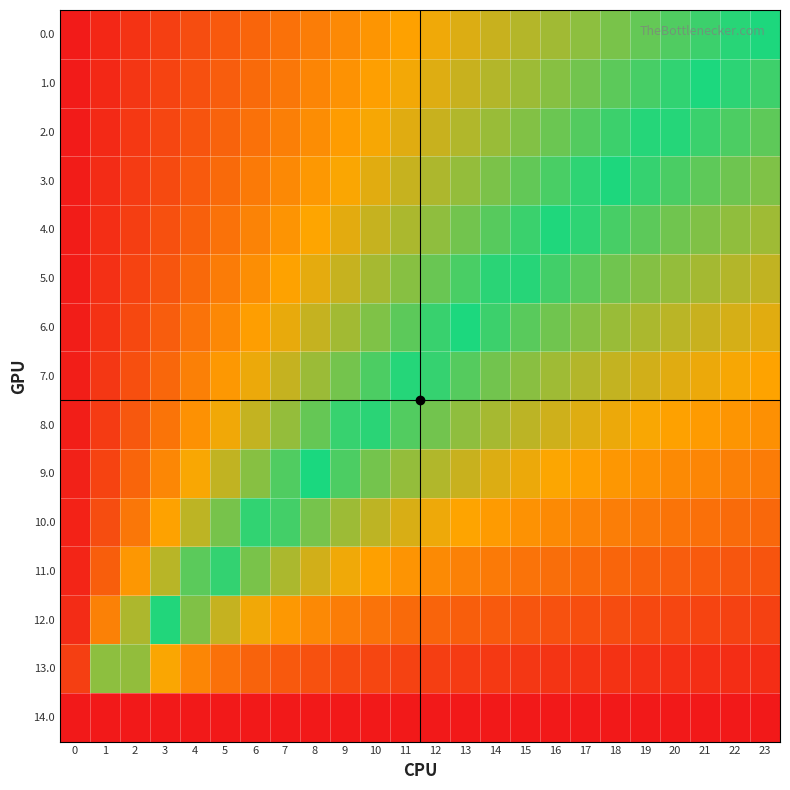

What is the spread (max minus min) of values at 11?

0.8